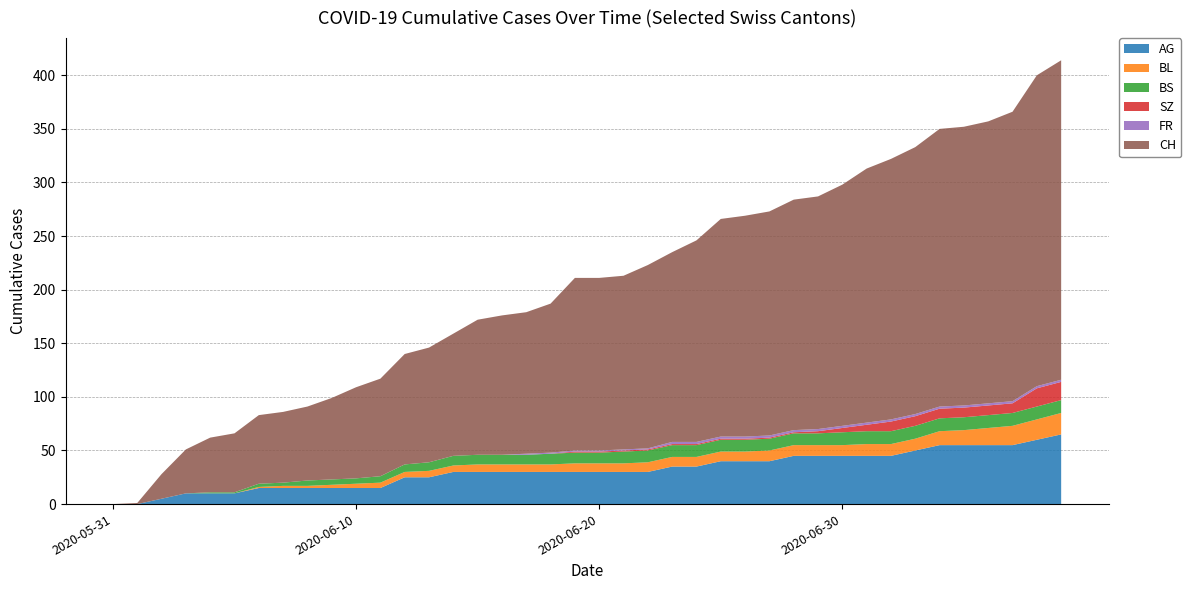

Reading right to left, what are all the values shown in this chart?

AG: 65	60	55	55	55	55	50	45	45	45	45	45	40	40	40	35	35	30	30	30	30	30	30	30	30	30	25	25	15	15	15	15	15	15	10	10	10	5	0	0
BL: 20	19	18	16	14	13	11	11	11	10	10	10	10	9	9	9	9	9	8	8	8	7	7	7	7	6	6	5	5	4	3	2	2	1	0	0	0	0	0	0
BS: 12	12	12	12	12	12	12	12	12	12	11	11	11	11	11	11	11	11	11	10	10	10	9	9	9	9	8	7	6	5	5	5	3	3	1	1	0	0	0	0
SZ: 17	17	9	9	9	9	9	9	6	4	2	1	1	1	1	1	1	1	1	1	1	0	0	0	0	0	0	0	0	0	0	0	0	0	0	0	0	0	0	0
FR: 2	2	2	2	2	2	2	2	2	2	2	2	2	2	2	2	2	1	1	1	1	1	1	0	0	0	0	0	0	0	0	0	0	0	0	0	0	0	0	0
CH: 298	290	270	263	260	259	249	243	237	225	217	215	209	206	203	188	177	171	162	161	161	139	132	130	126	114	107	103	91	85	76	69	66	64	55	51	41	23	1	0